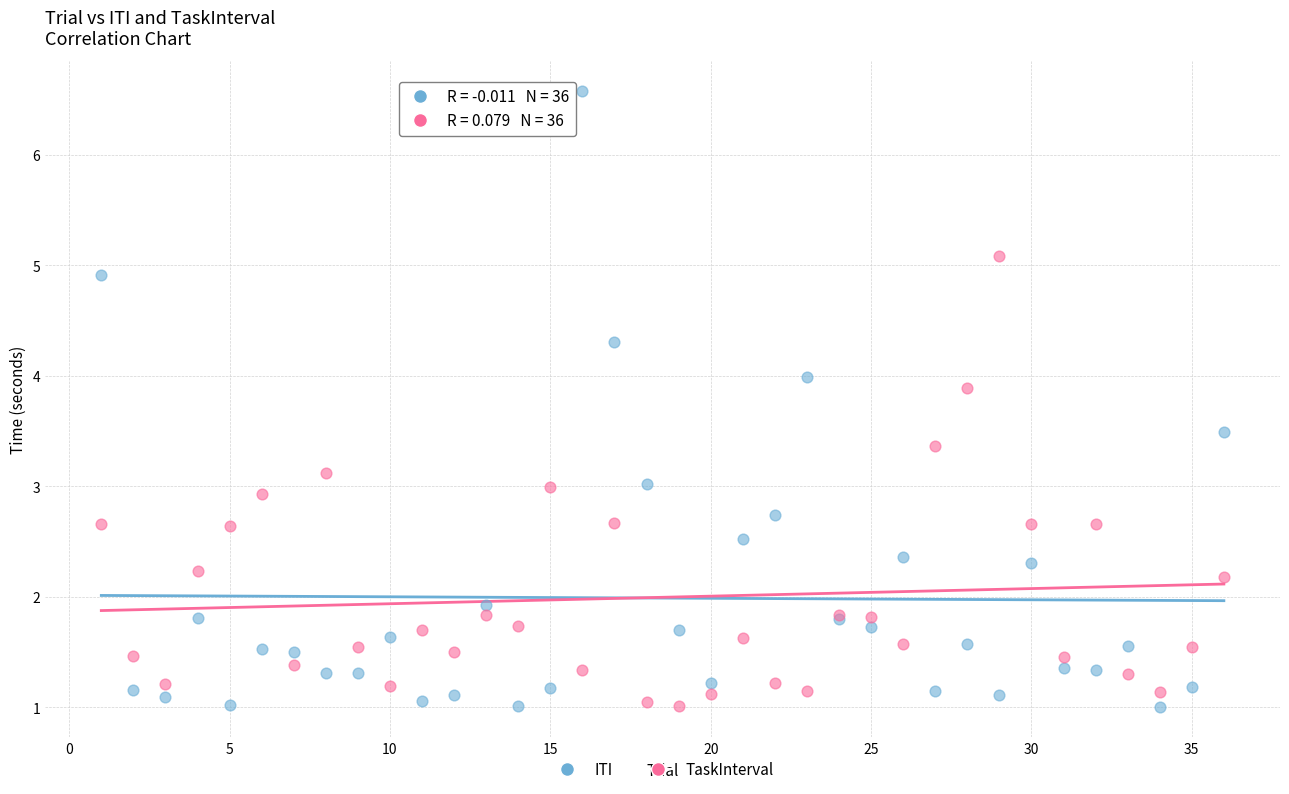

What is the X range (max minus min) for the scatter plot?

35.0